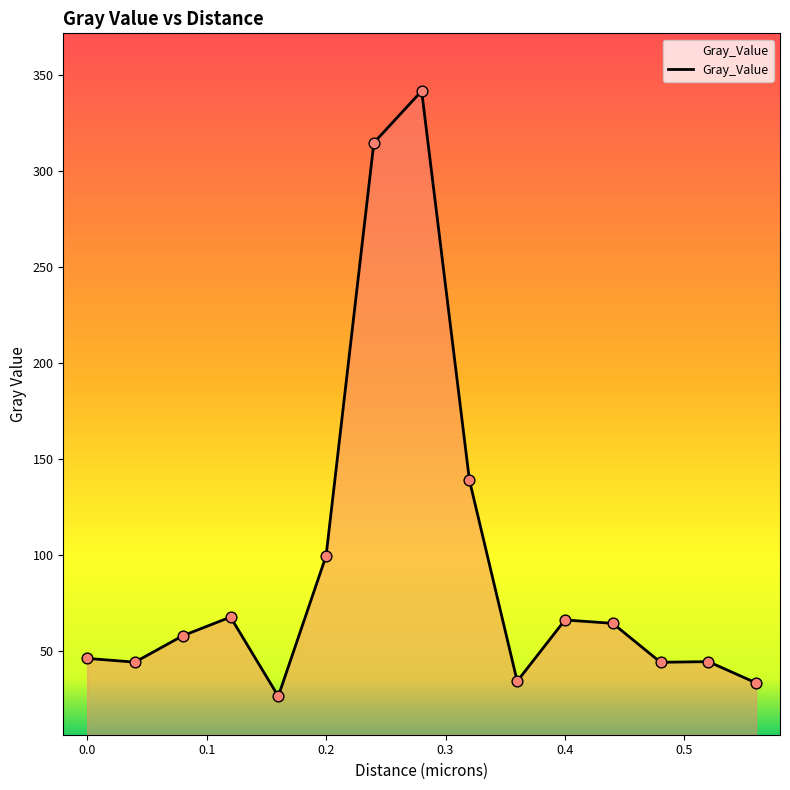

What is the smallest value displayed?

26.6